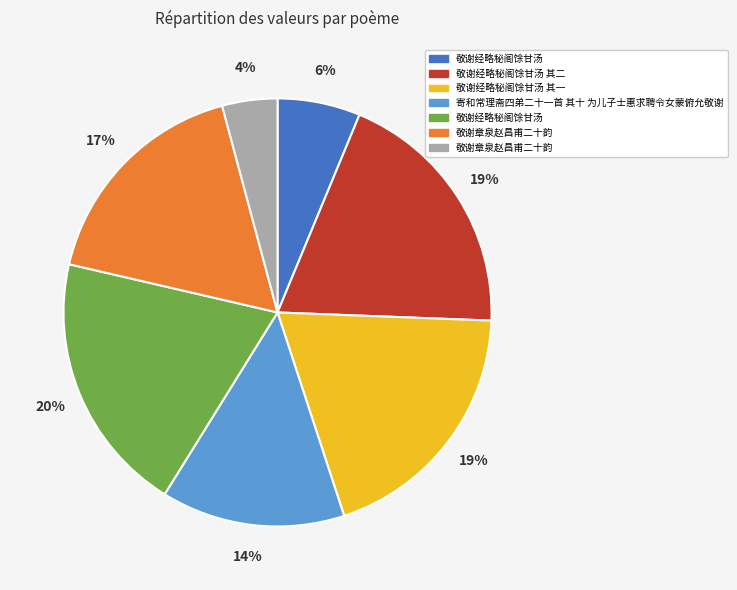

How many segments does this pie chart have?

7